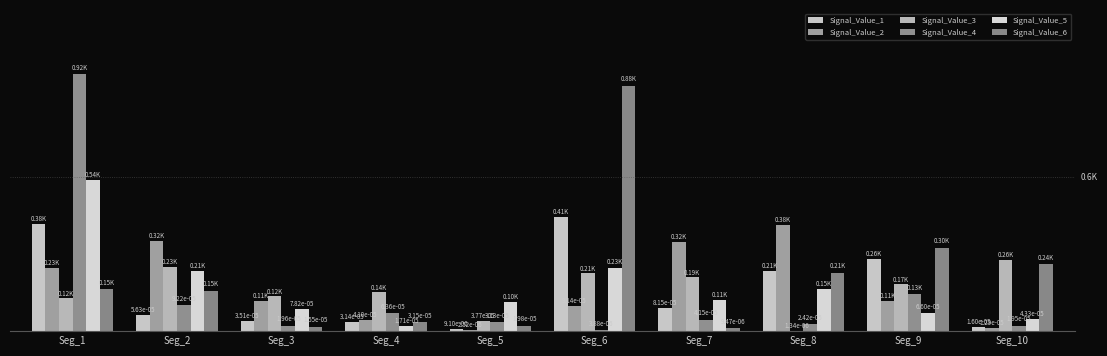

Which series has the largest total across all categories?

Signal_Value_6